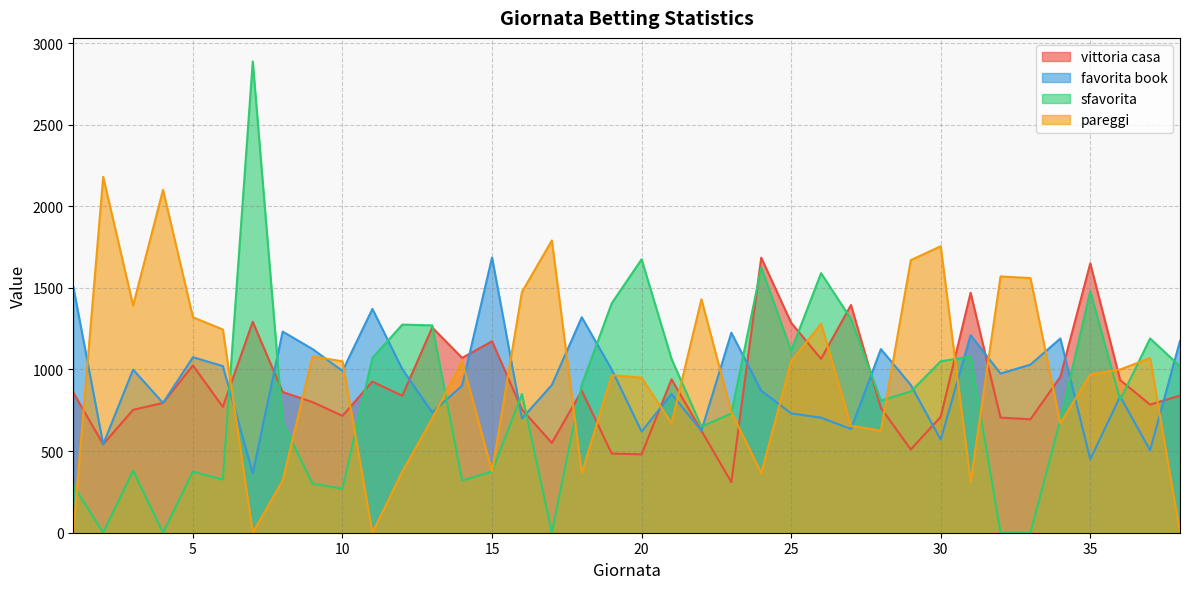

What is the total value across all series at 2?

3264